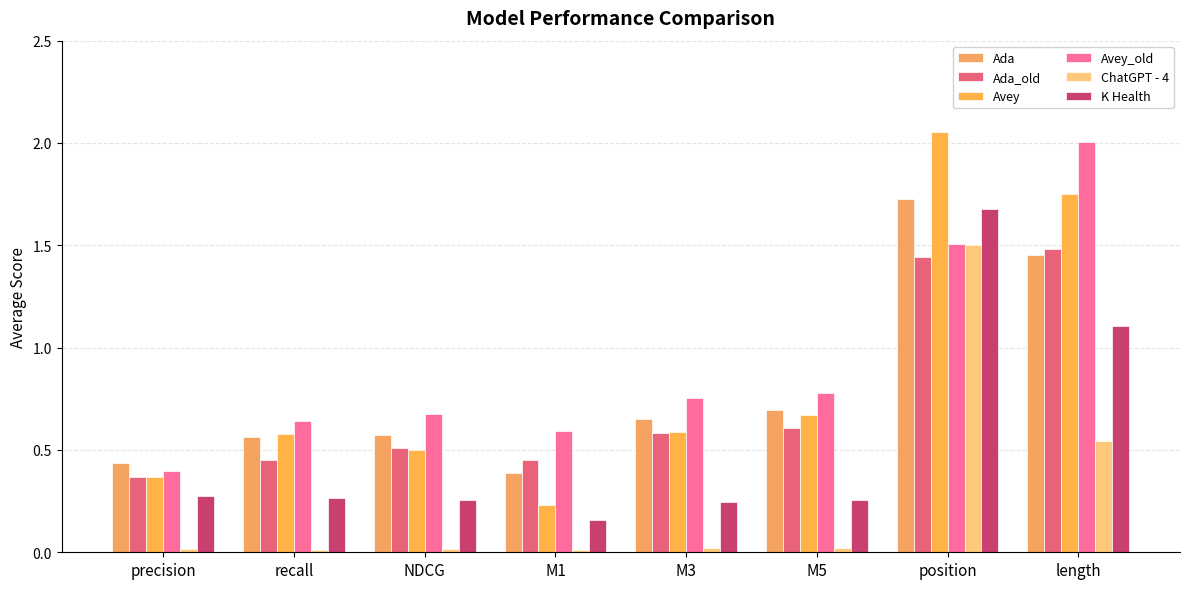

How many Ada values are between 0 and 1?

6